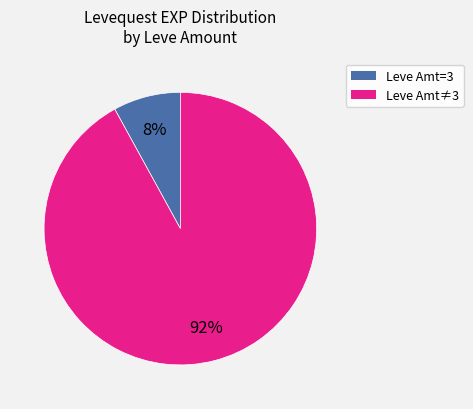

To the nearest percent, what is the difference between the largest and smallest slice percentages?

84%